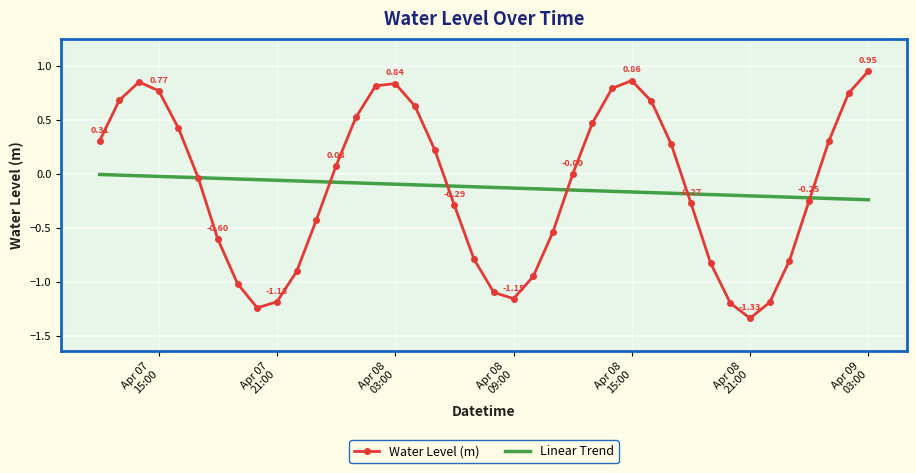

Which series has the widest spread of values?

Water Level (m)